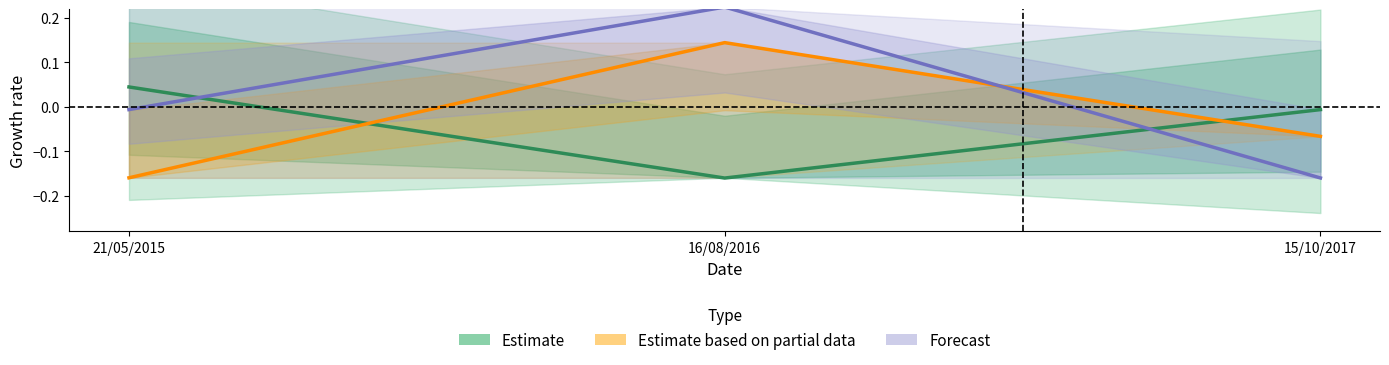

The value of France (Forecast) at 16/08/2016 is 0.2. True or false?

True